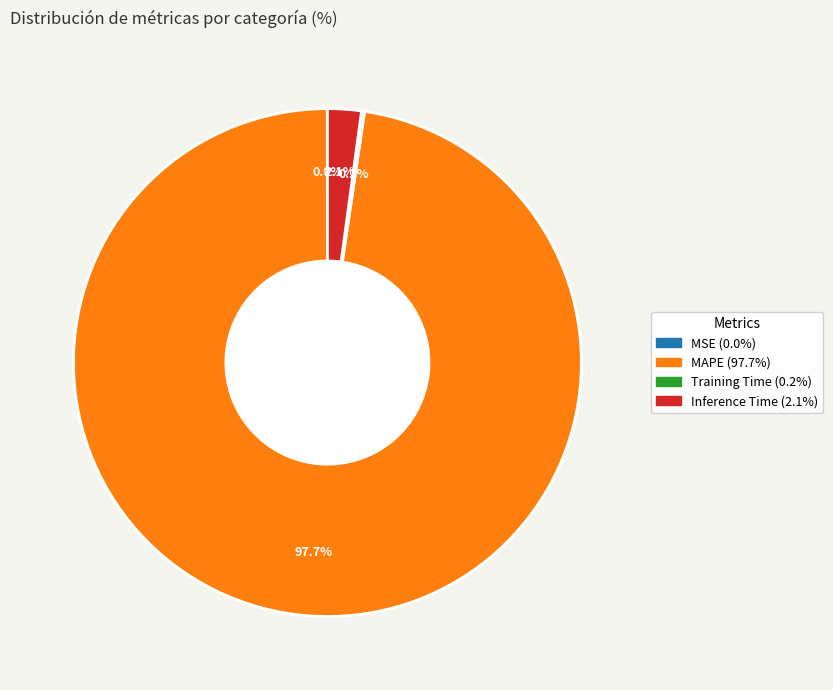

Which has a higher value, MAPE or Inference Time?

MAPE